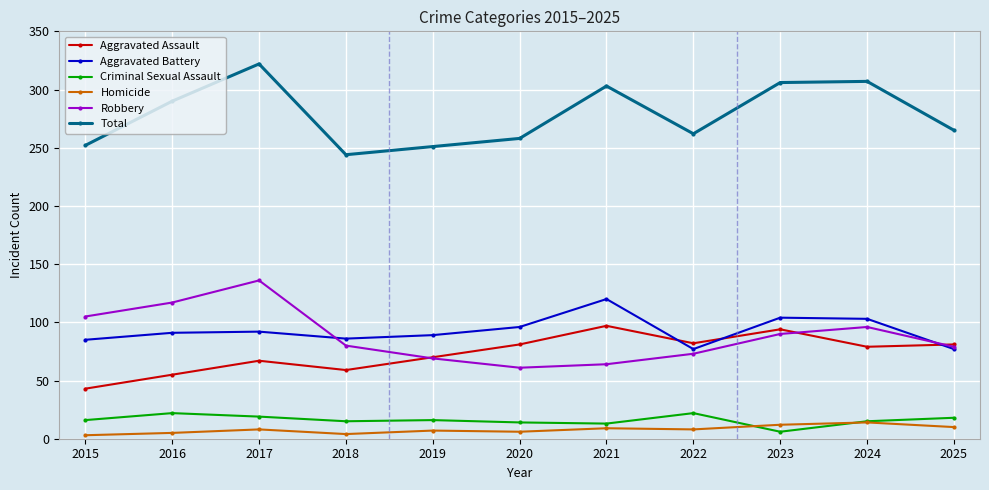

In Aggravated Assault, how many points are higher than both neighbors (excluding endpoints)?

3